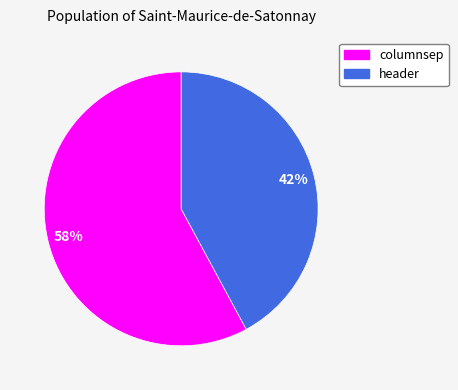

Rank the categories by value from lowest to highest.

header, columnsep